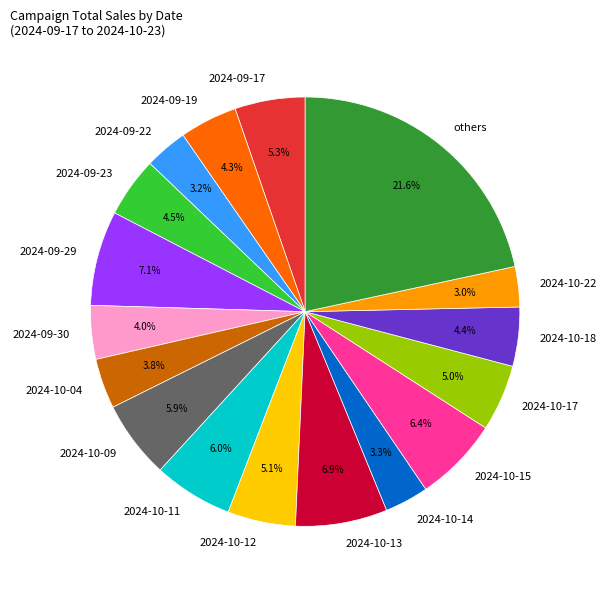

Does any single category account for the majority?

No